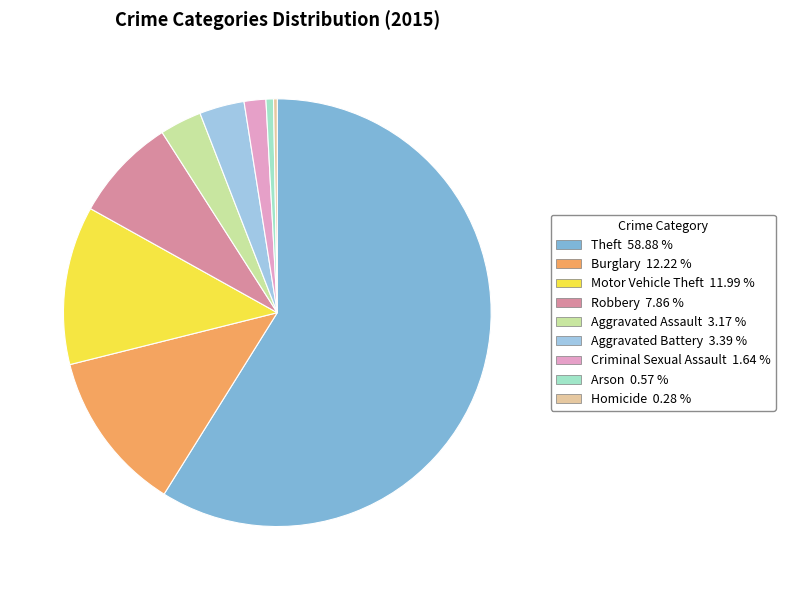

What is the ratio of the value at Criminal Sexual Assault to the value at Arson?

2.9